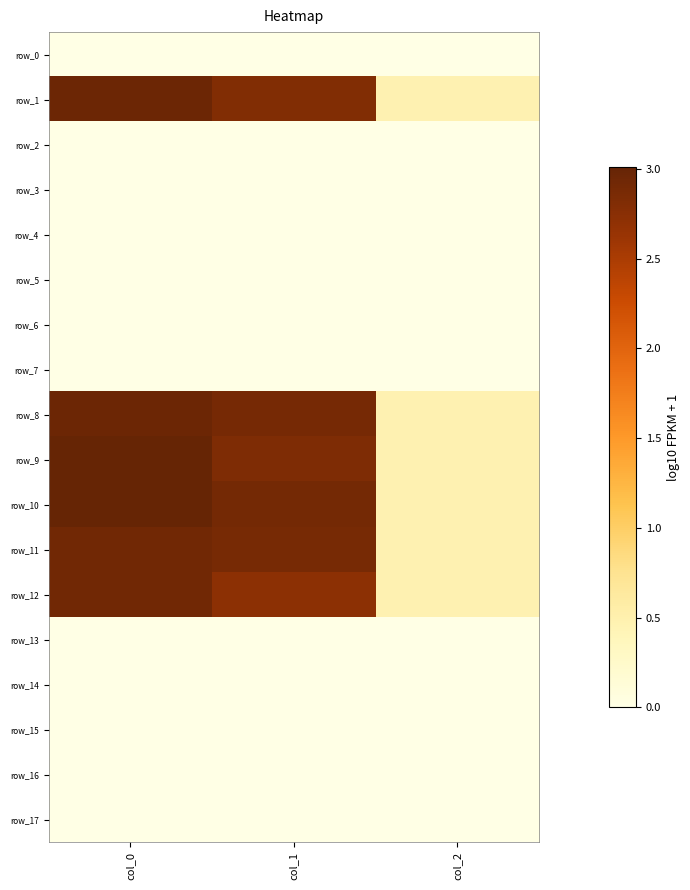

Reading right to left, transcribe all the data shown in this chart.

row_0: 0.0	0.0	0.0
row_1: 0.5	2.8	3.0
row_2: 0.0	0.0	0.0
row_3: 0.0	0.0	0.0
row_4: 0.0	0.0	0.0
row_5: 0.0	0.0	0.0
row_6: 0.0	0.0	0.0
row_7: 0.0	0.0	0.0
row_8: 0.5	2.9	3.0
row_9: 0.5	2.8	3.0
row_10: 0.5	2.9	3.0
row_11: 0.5	2.9	2.9
row_12: 0.5	2.7	2.9
row_13: 0.0	0.0	0.0
row_14: 0.0	0.0	0.0
row_15: 0.0	0.0	0.0
row_16: 0.0	0.0	0.0
row_17: 0.0	0.0	0.0